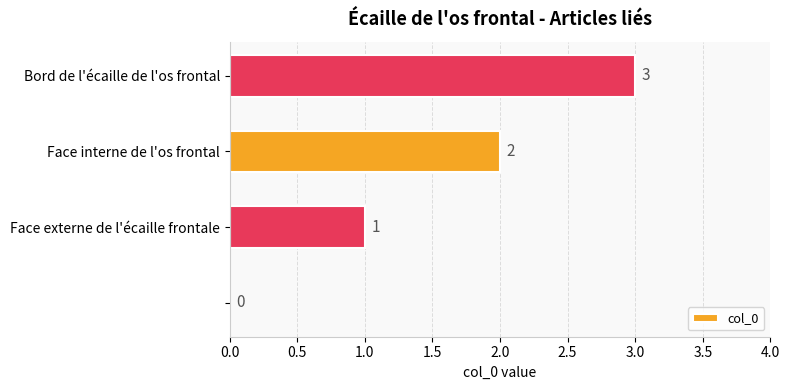

Are the bars horizontal?

Yes